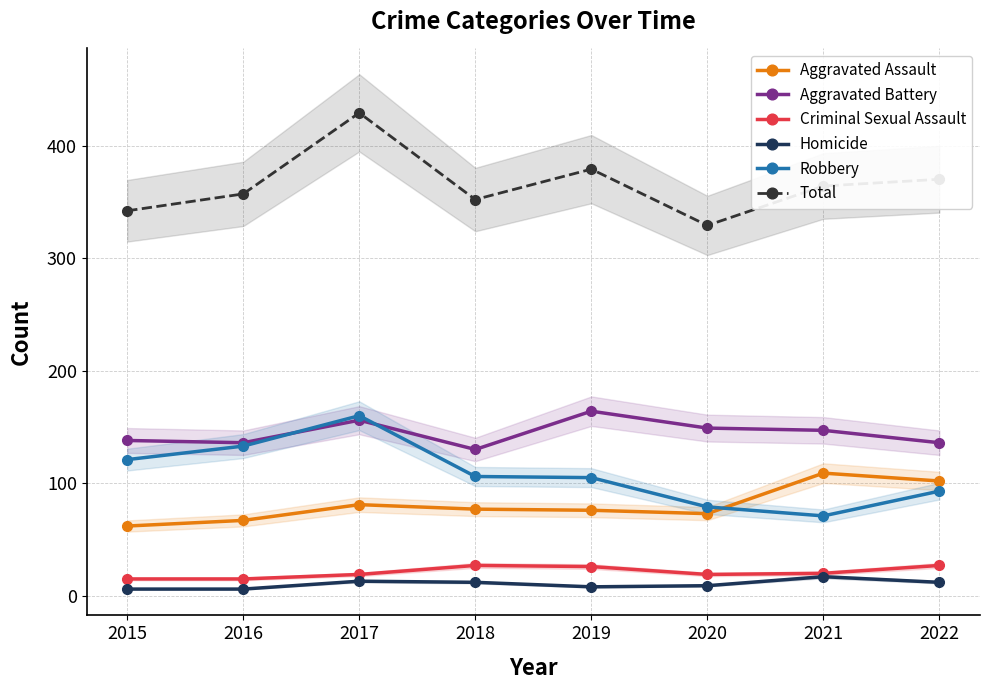

Which has a higher value, 2017 or 2015?

2017